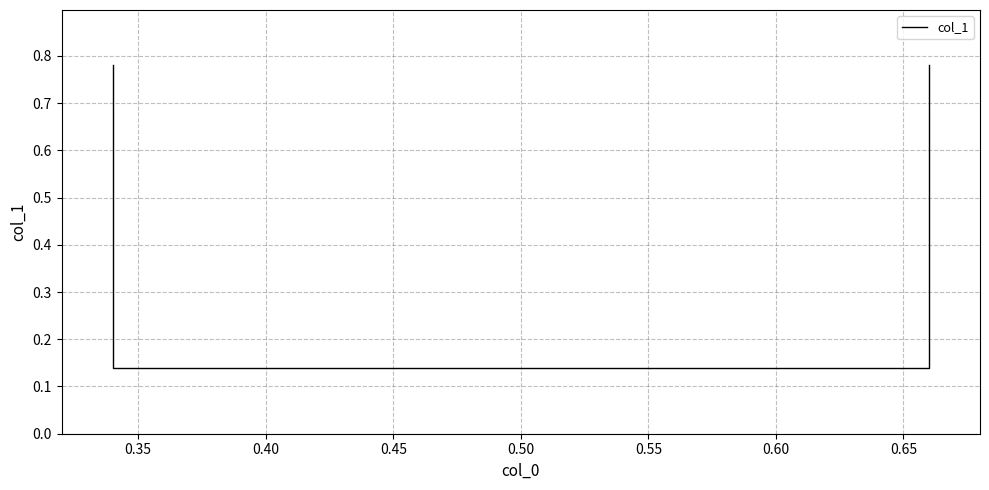

Reading left to right, what are all the values shown in this chart?

0.8	0.1	0.1	0.8